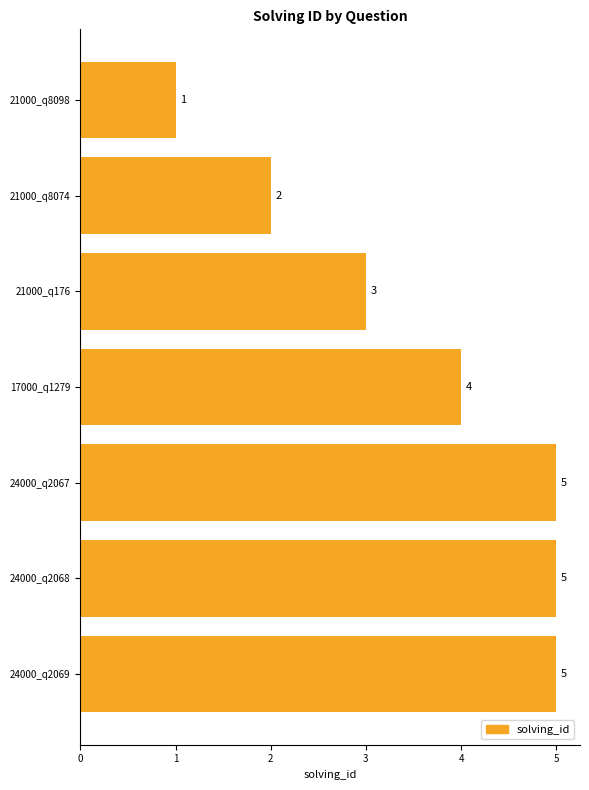

What is the sum of all values?

25